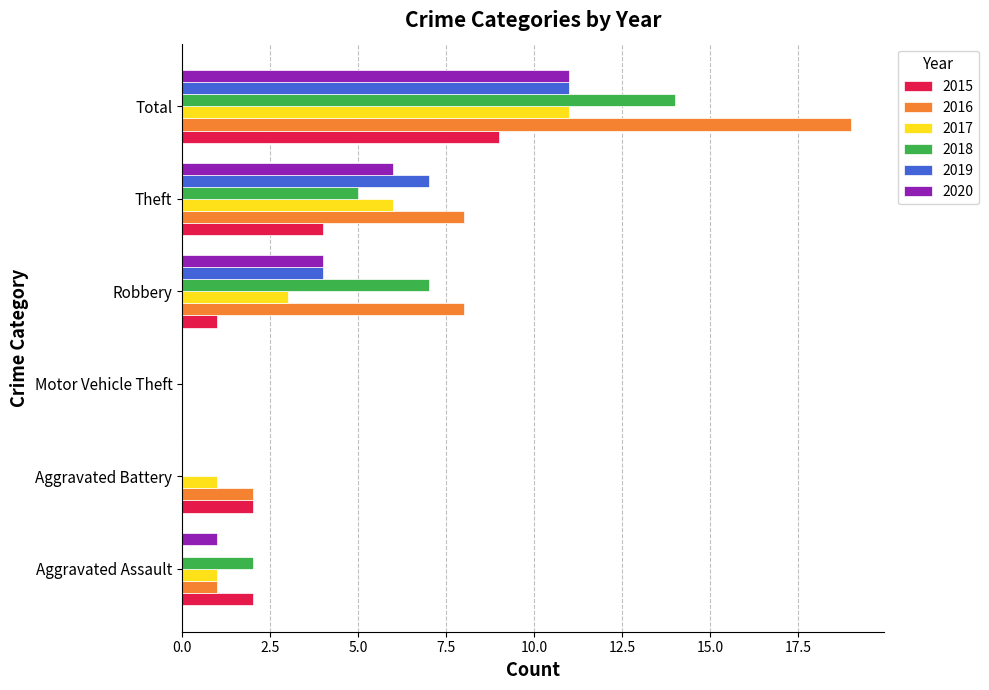

Between Motor Vehicle Theft and Robbery, which series saw the biggest shift?

2016